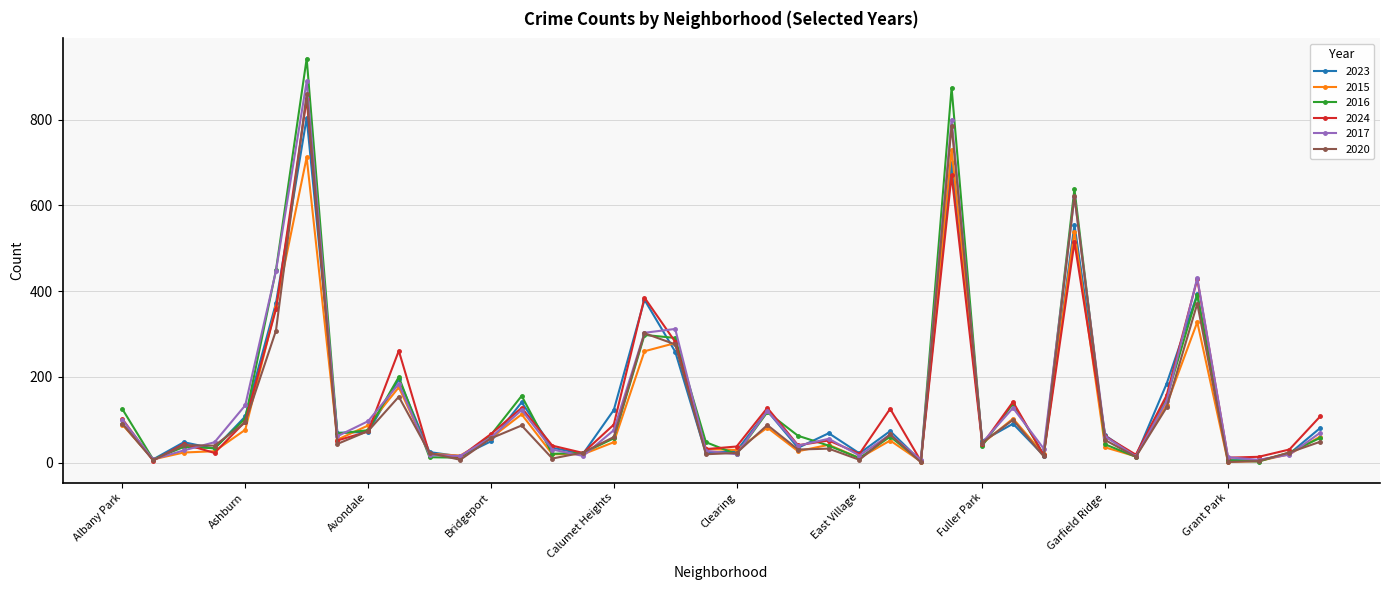

Which series has the largest range (max minus min)?

2016